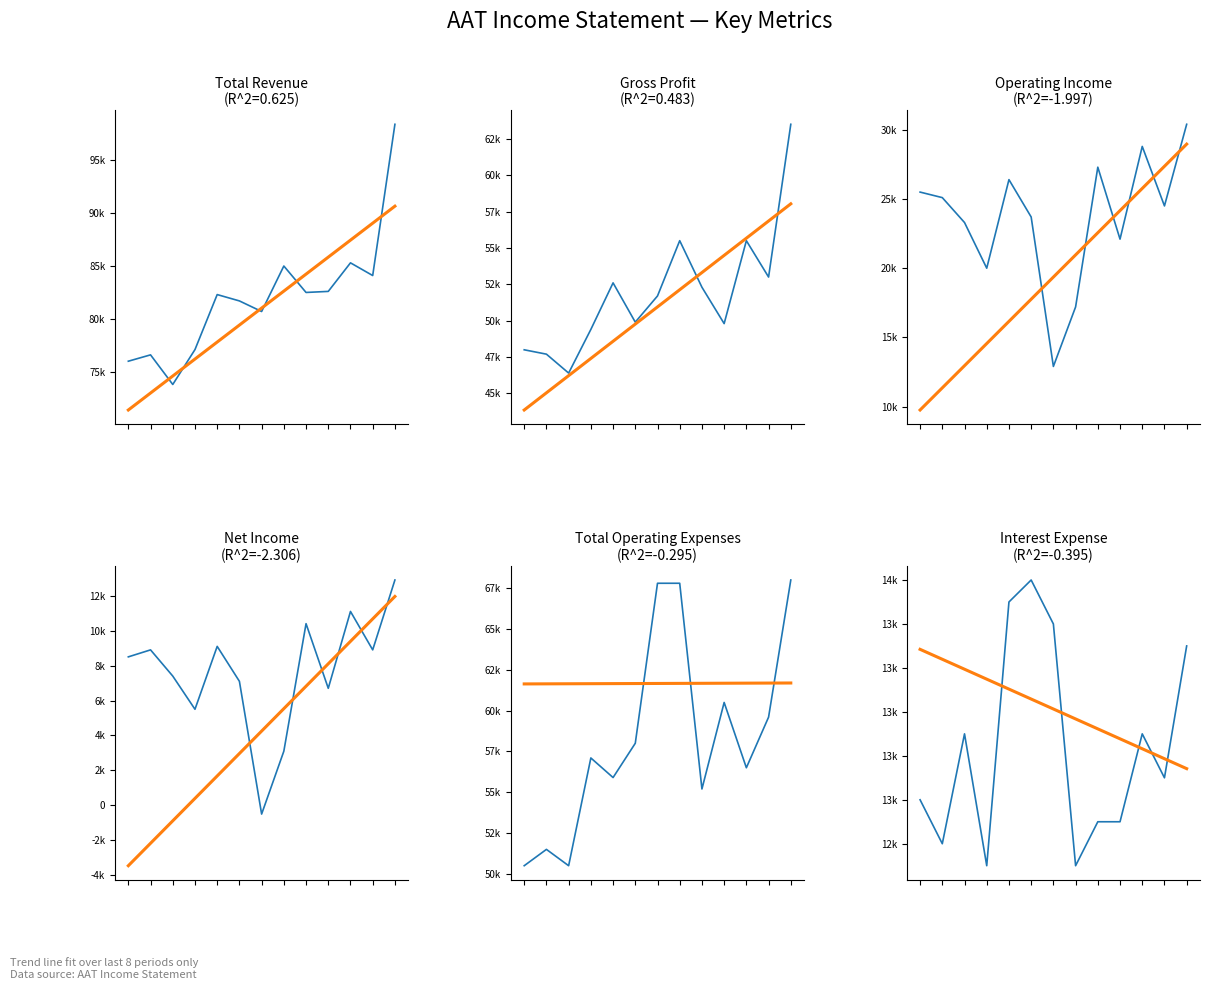

What is the smallest value displayed?

-500